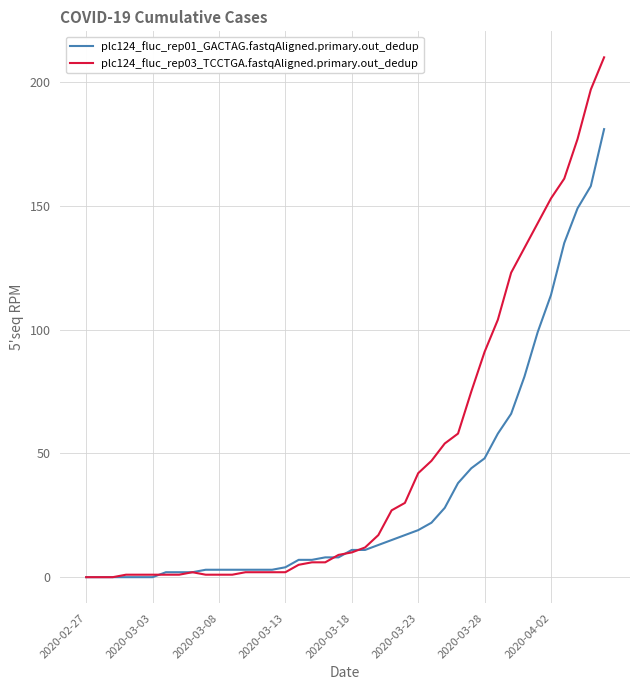

How many lines are shown in the chart?

2